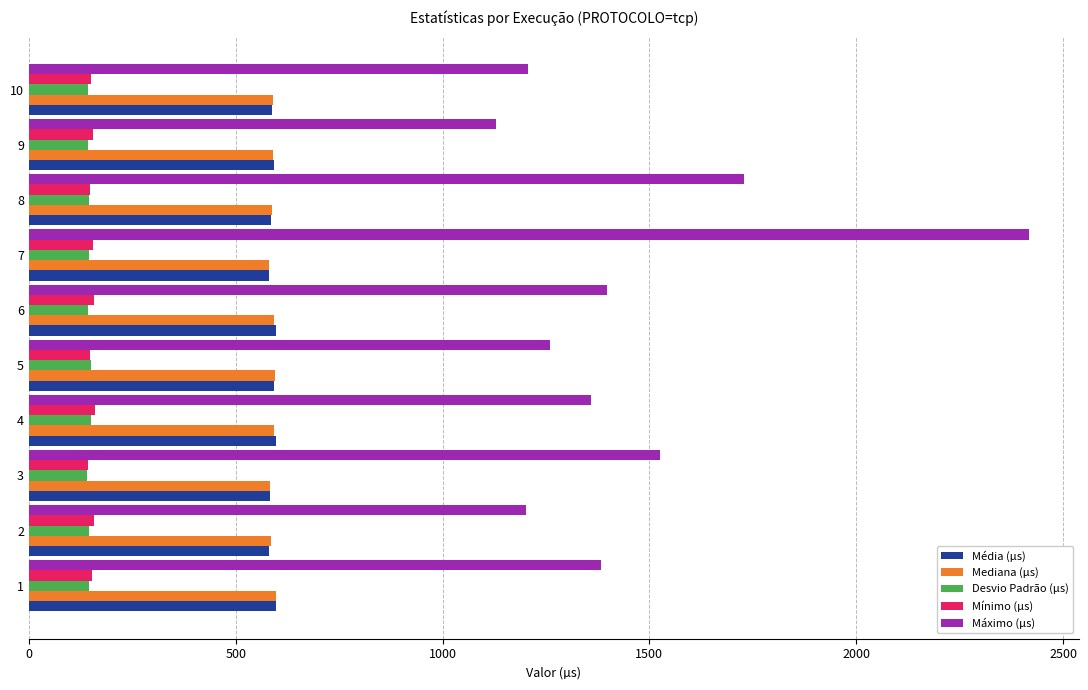

What is the sum of all Mediana (µs) values?

5892.3